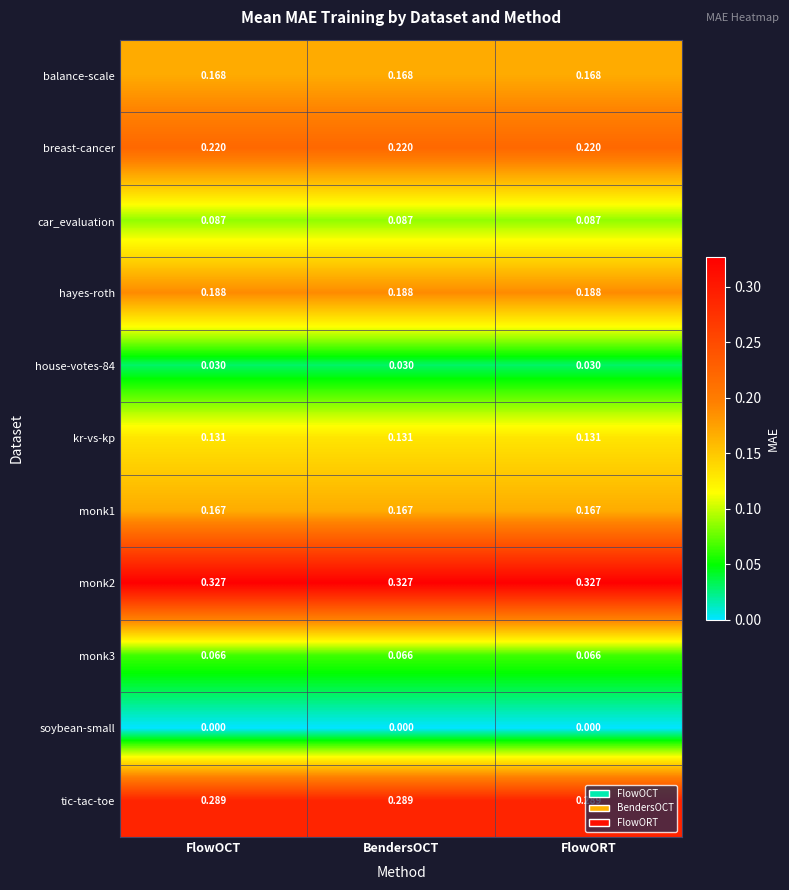

How many distinct data groups are displayed?

11